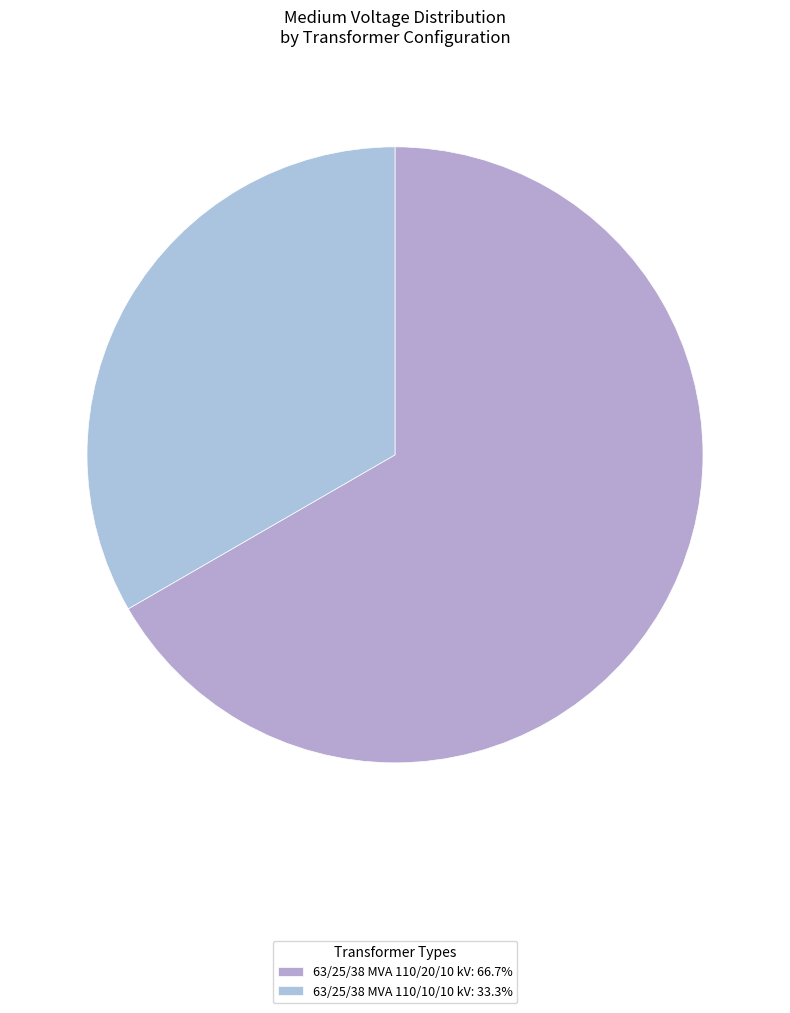

Does 63/25/38 MVA 110/10/10 kV represent more than half of the total?

No